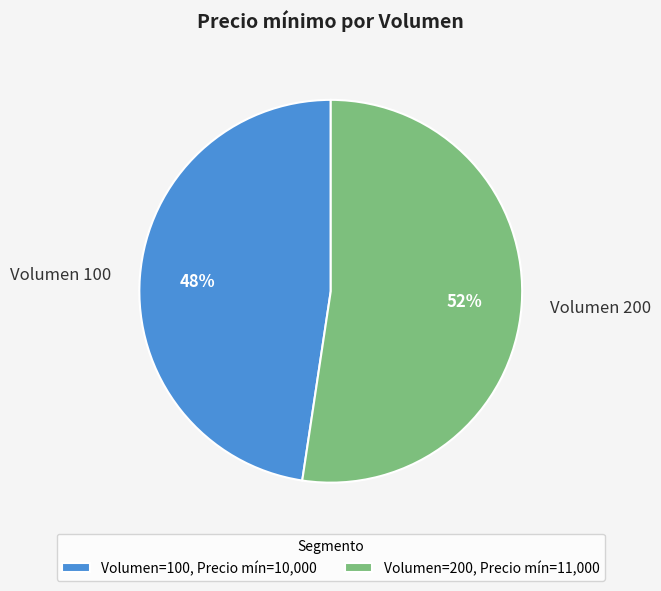

Does Volumen 100 represent more than half of the total?

No